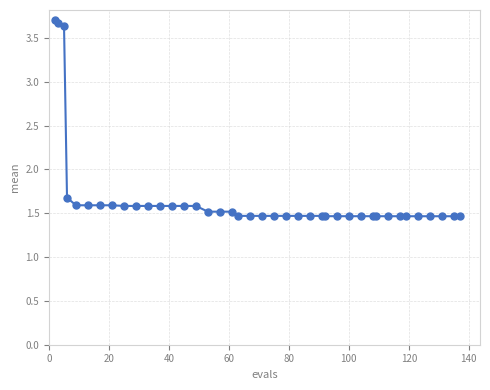

What Y value in the scatter plot is closest to 2?

1.7